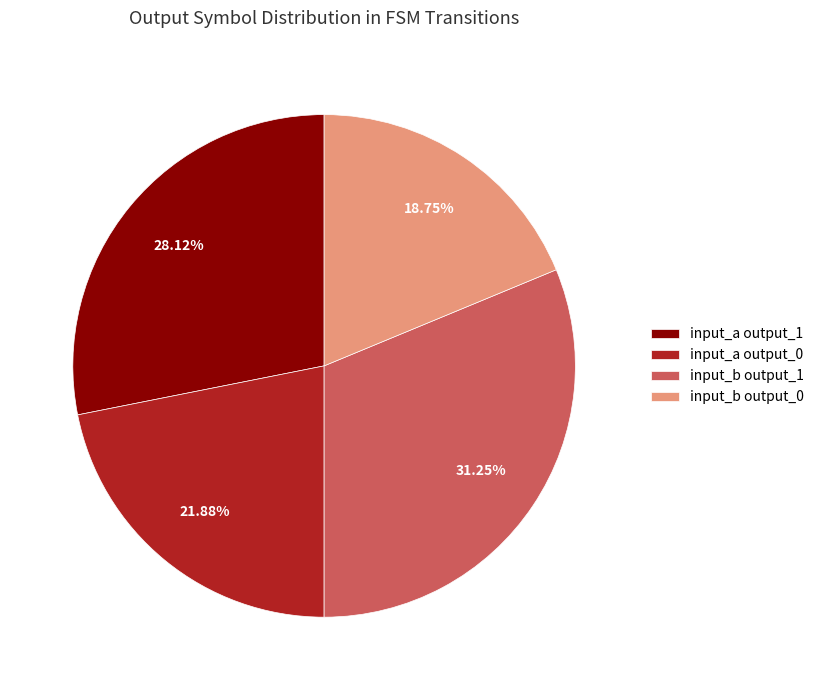

How many segments does this pie chart have?

4